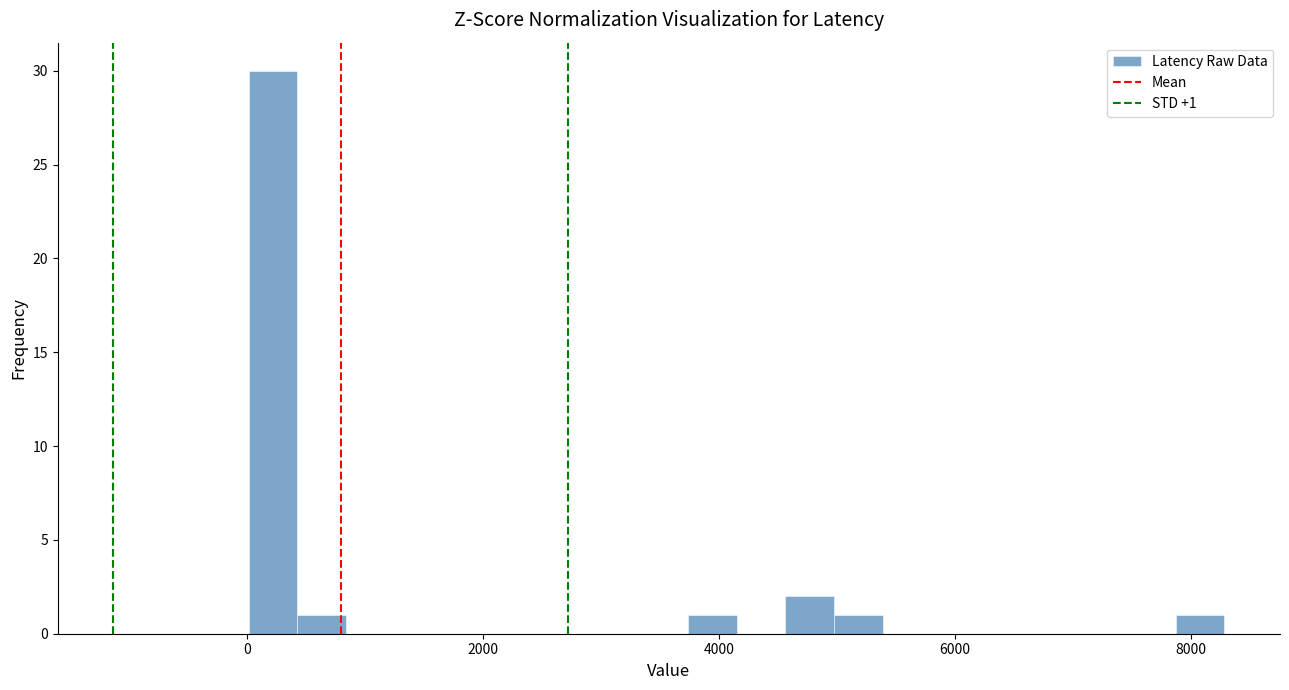

Read against the x-axis, roughly where is the centre of the tallest bar?

200